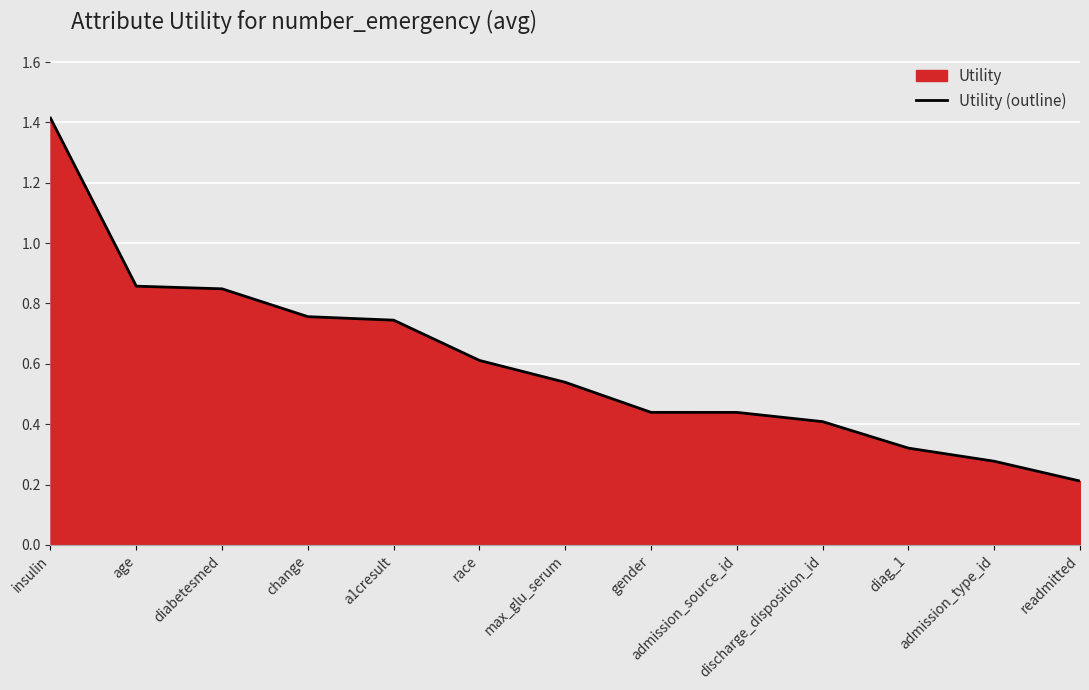

What is the value of the 12th point from the left?

0.3